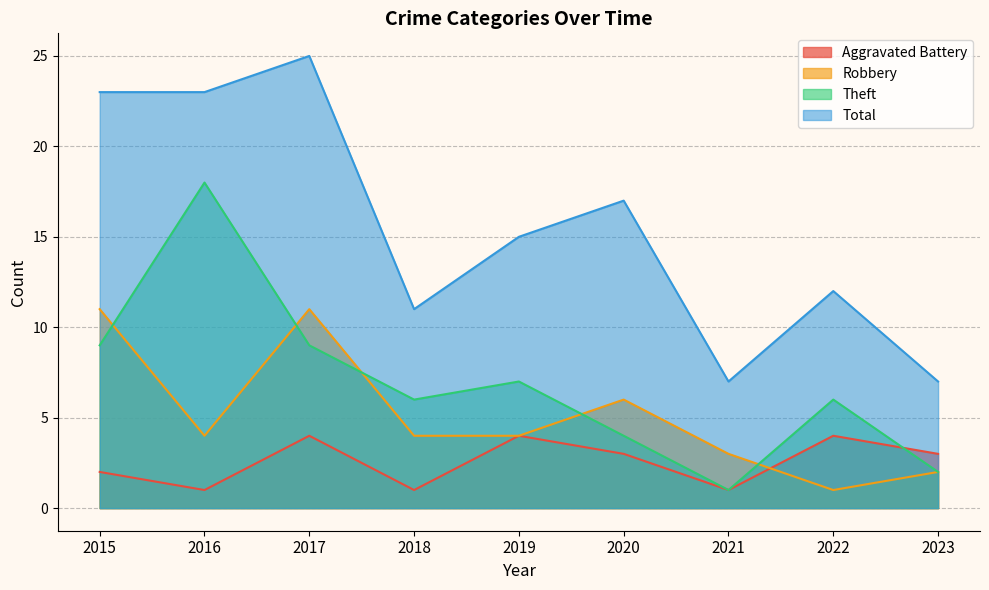

Which category has the highest value across all series?

2017